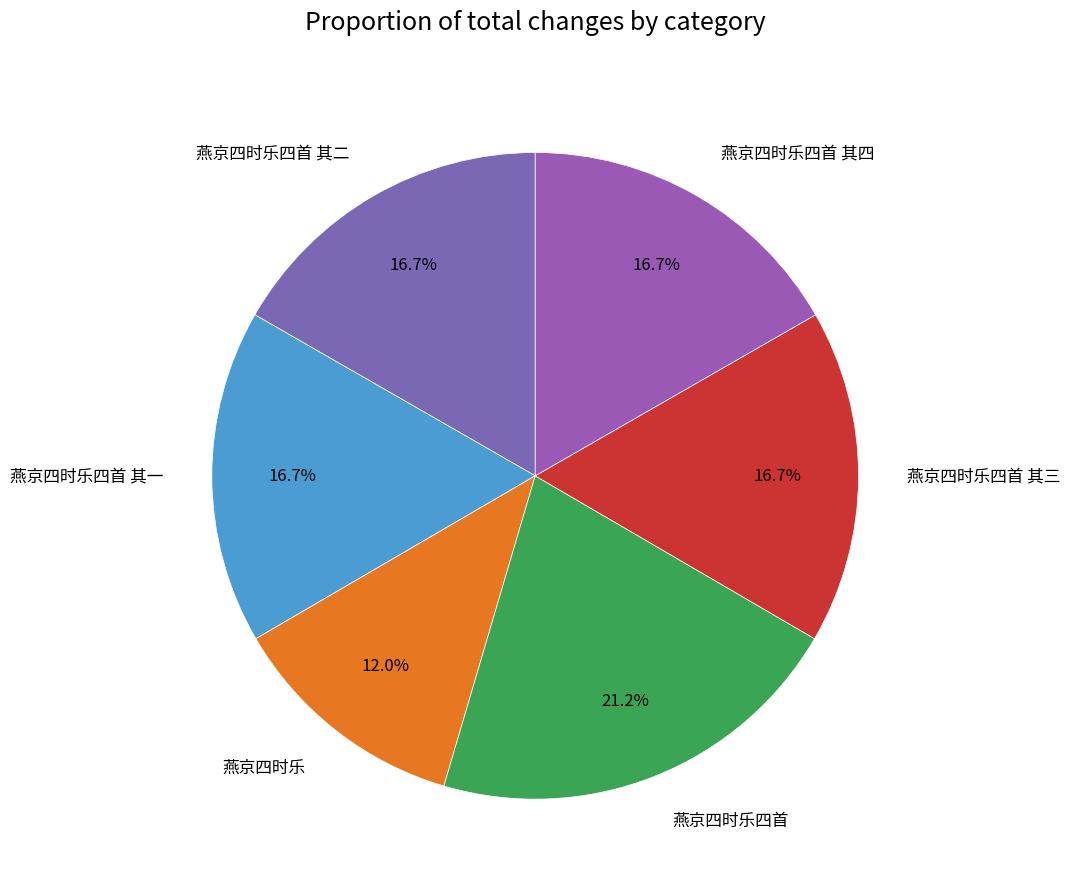

Does any single category account for the majority?

No